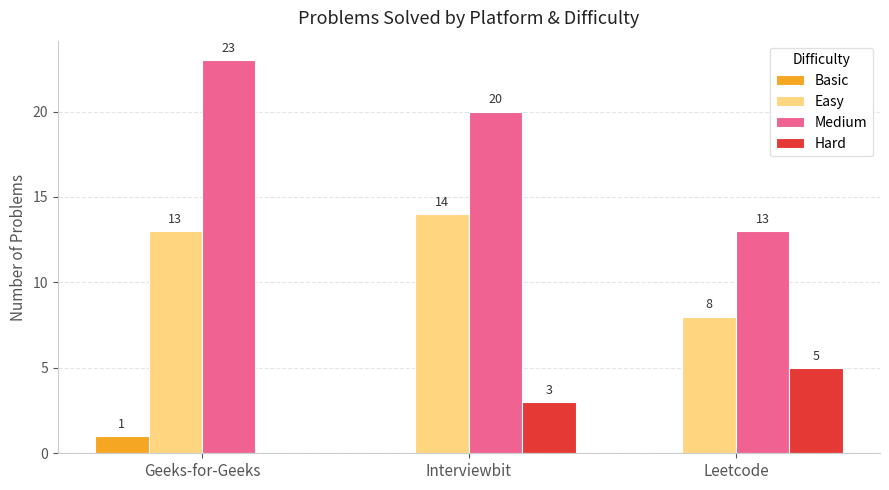

What is the maximum value shown in the chart?

23